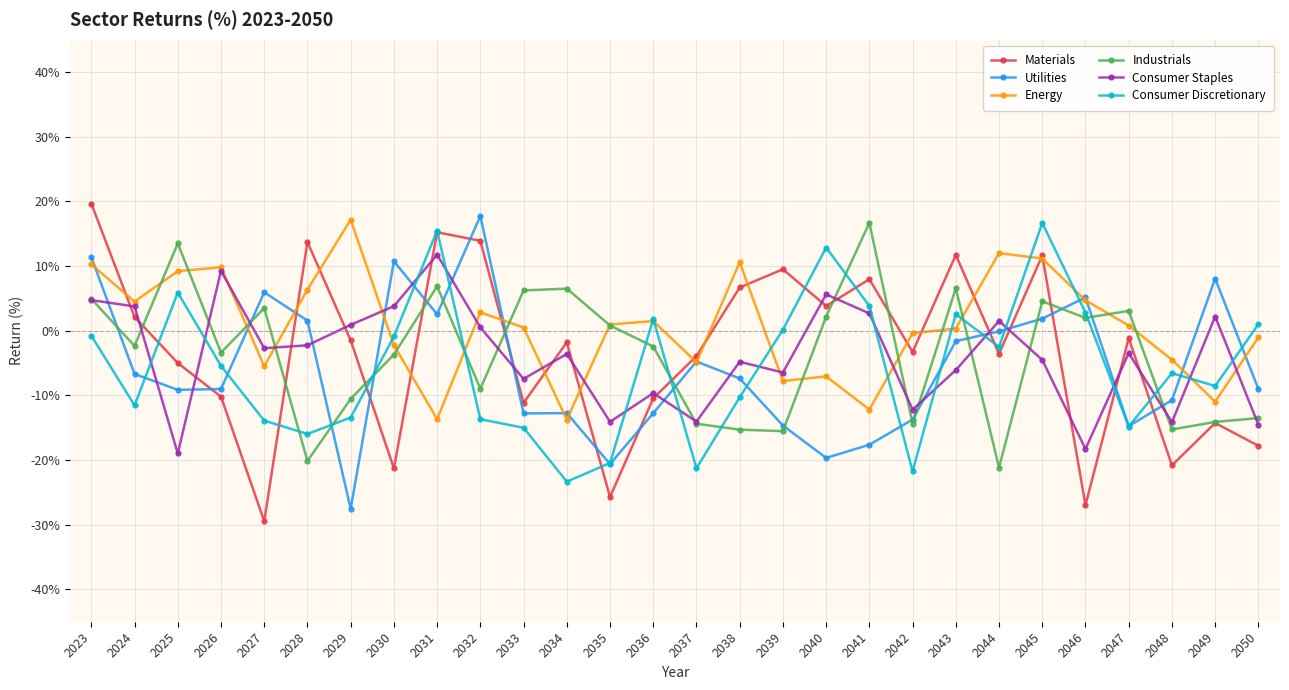

At which label does Consumer Staples first exceed -3?

2023